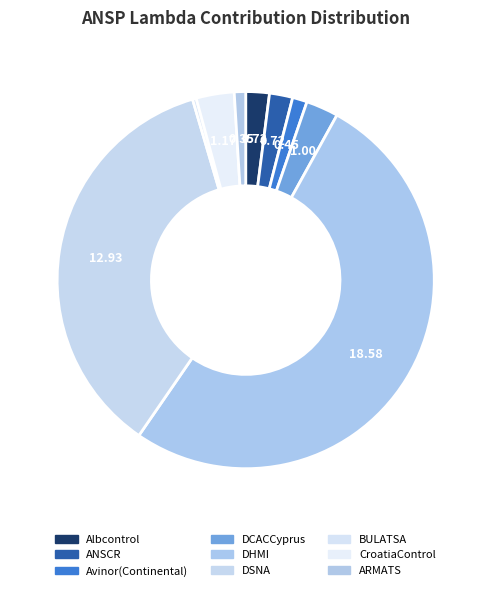

Is it true that Albcontrol is 2% of the pie?

True